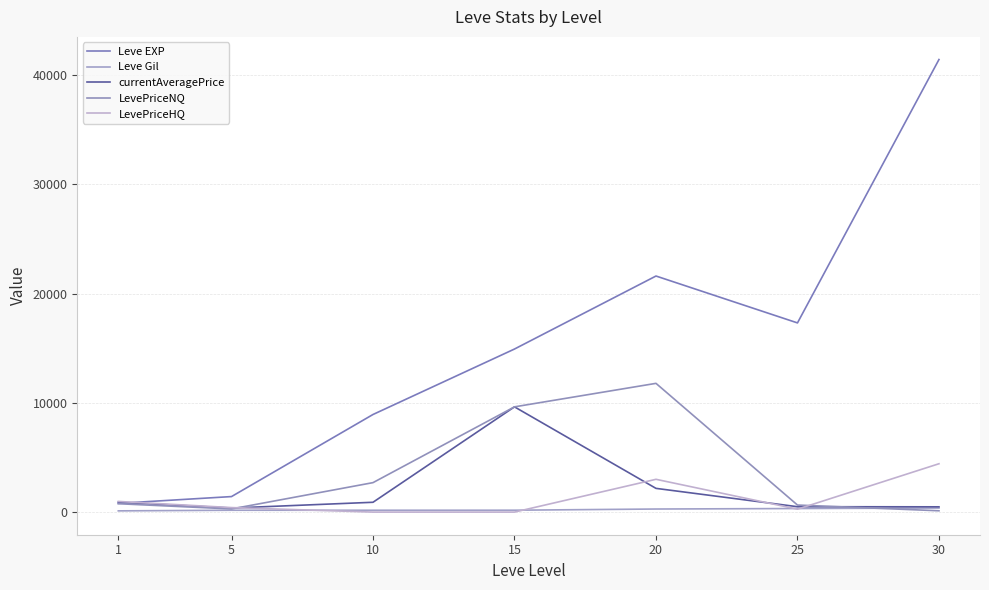

Does the chart have visible grid lines?

Yes